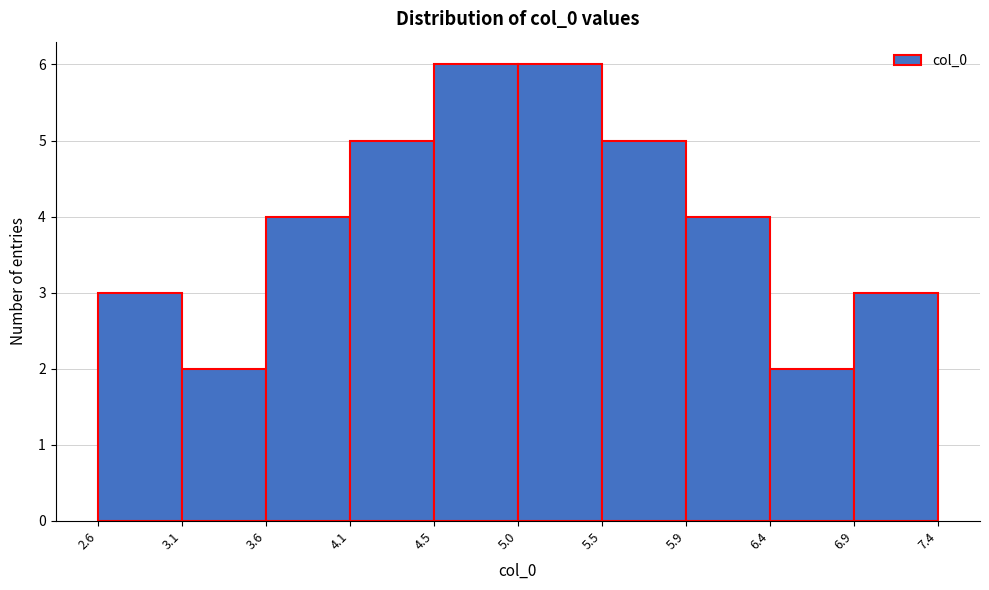

Reading left to right, transcribe this chart: for each bar, give the range it covers on the x-axis and its height. The values are not printed on the chart, so give them approximately, as read against the axis.

2.6 to 3.1: 3
3.1 to 3.6: 2
3.6 to 4.1: 4
4.1 to 4.5: 5
4.5 to 5.0: 6
5.0 to 5.5: 6
5.5 to 5.9: 5
5.9 to 6.4: 4
6.4 to 6.9: 2
6.9 to 7.4: 3